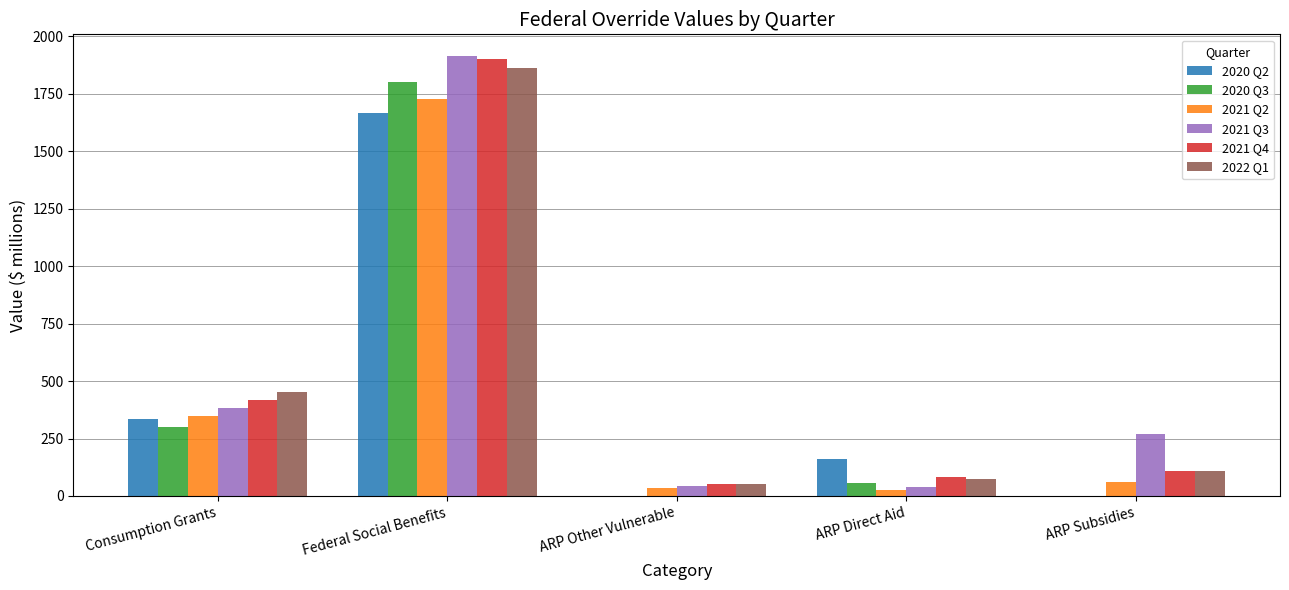

At which label is 2020 Q3 closest to 900?

Consumption Grants